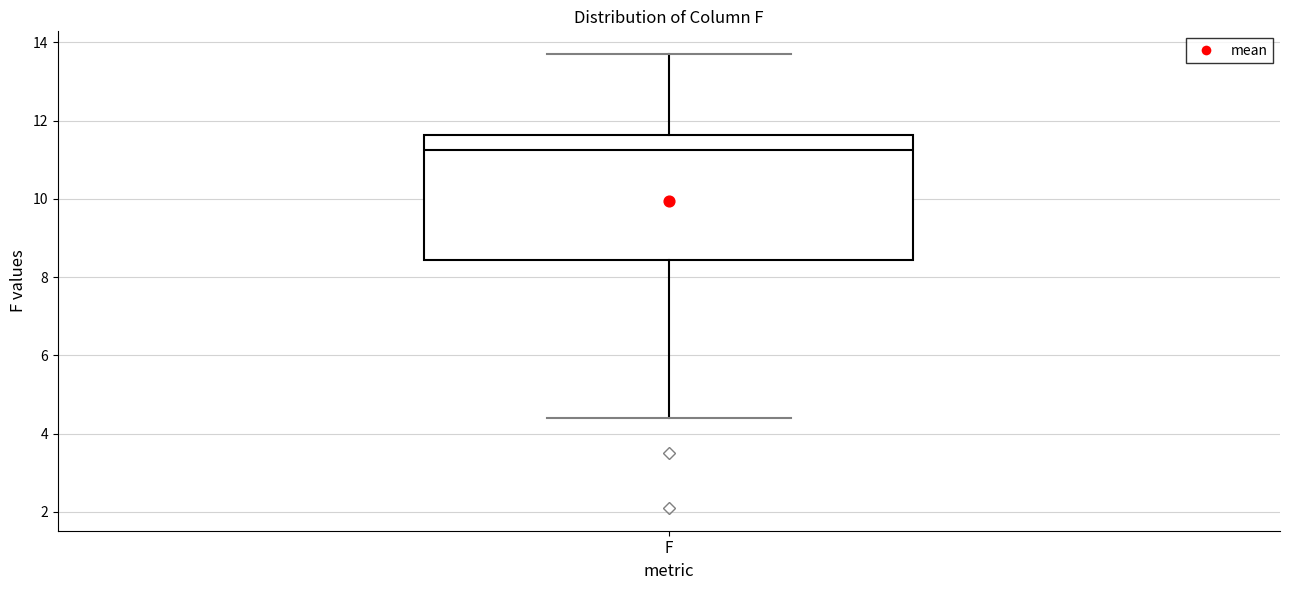

Transcribe this box plot: give where the median line is, the range the box spans, and where the two whiskers end, as read against the y-axis. The values are not printed on the chart, so give them approximately, as read against the axis.

median 11.2, box 8.4 to 11.6, whiskers 4.4 to 13.8